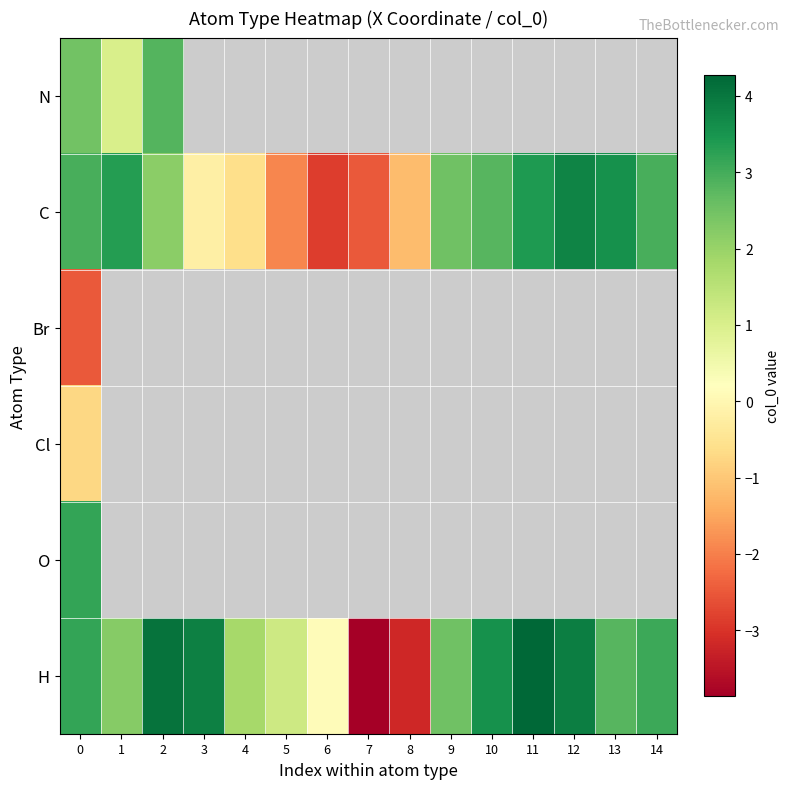

At which category does the chart reach its peak across all series?

11